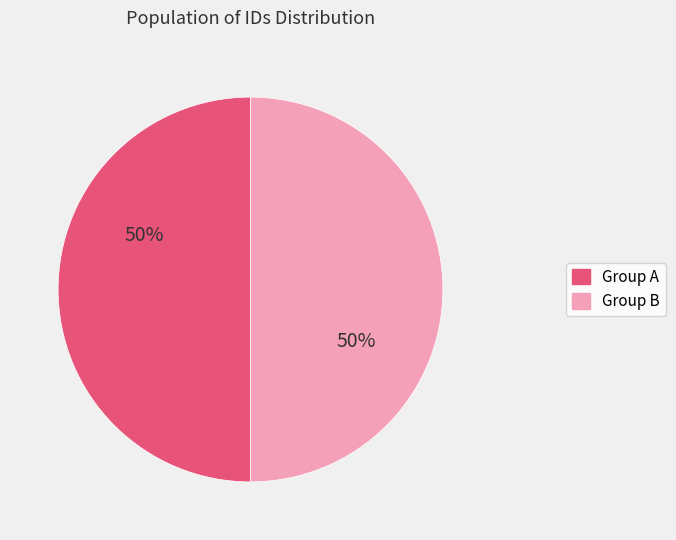

Is it true that Group B is 50% of the pie?

True